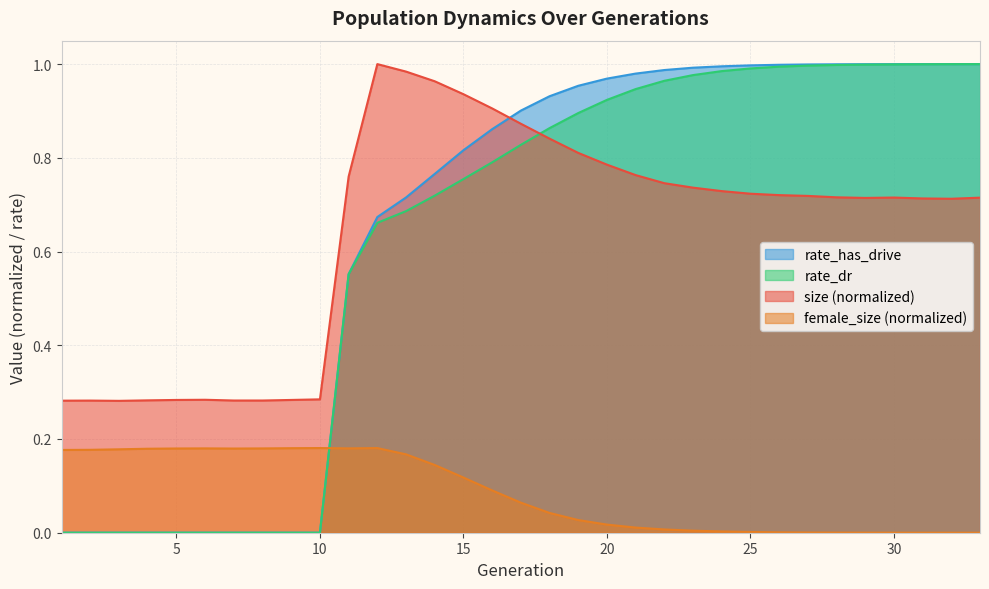

What is the difference between the rate_has_drive values at 12 and 31?

0.3